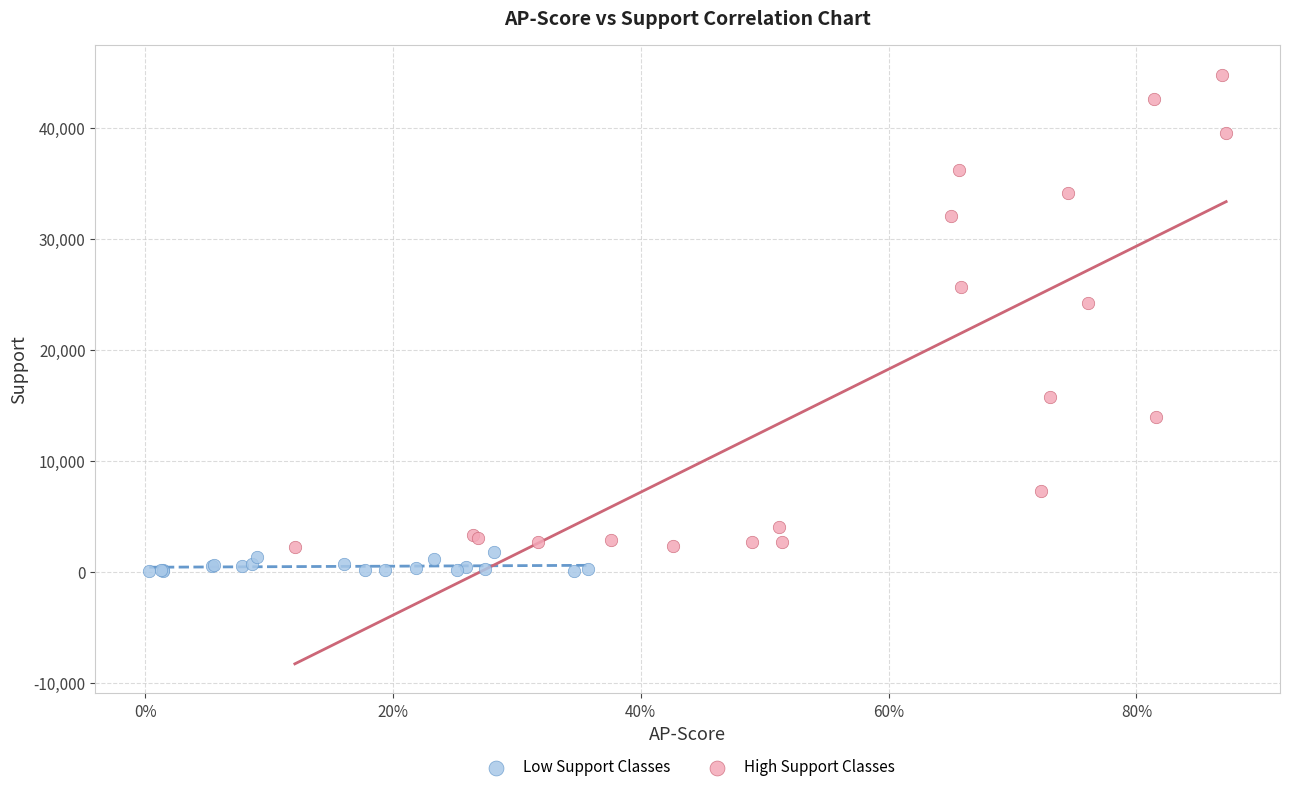

Which series contains the highest Y value?

High Support Classes